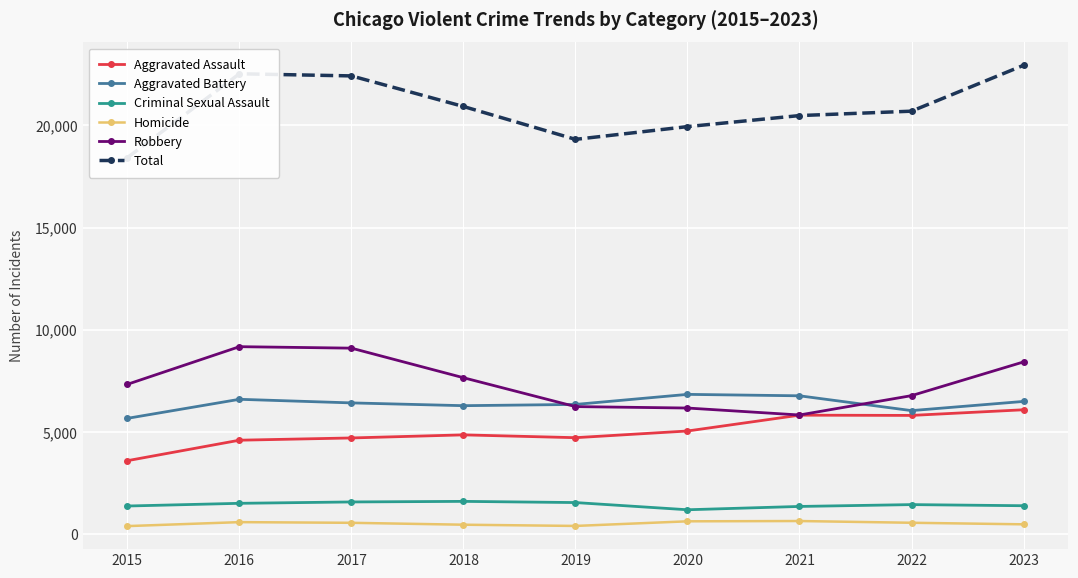

At which category does Aggravated Battery reach its first local peak?

2016